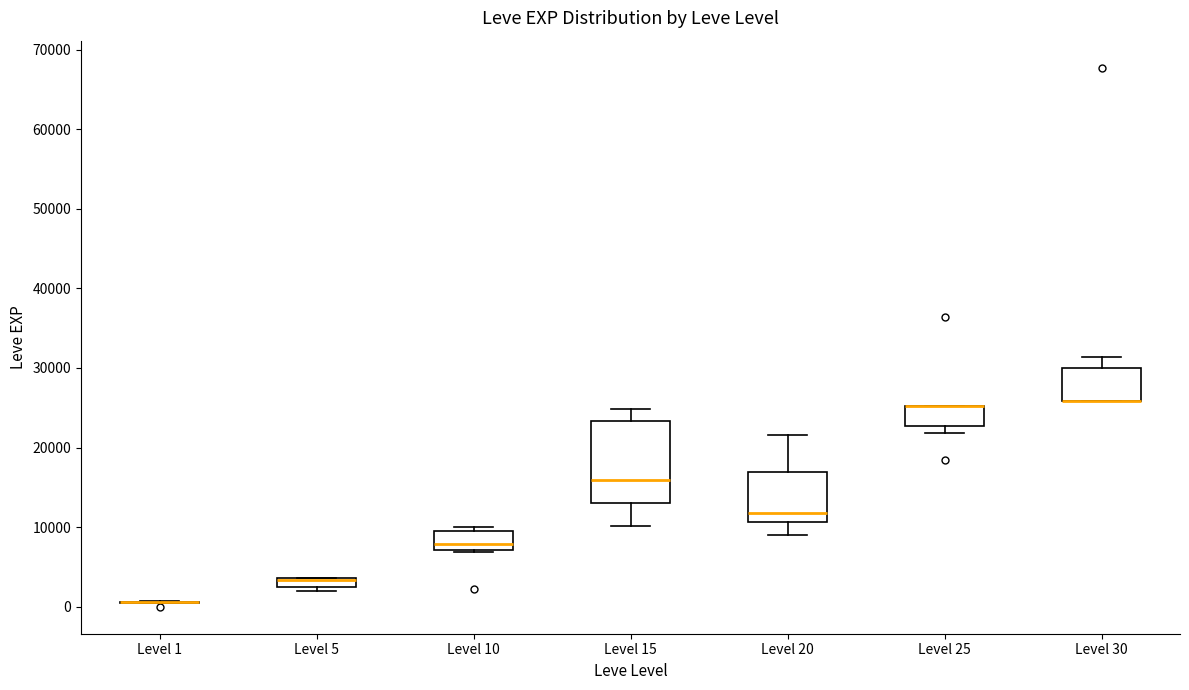

Which box is the tallest, from its lower edge to its upper edge?

Level 15